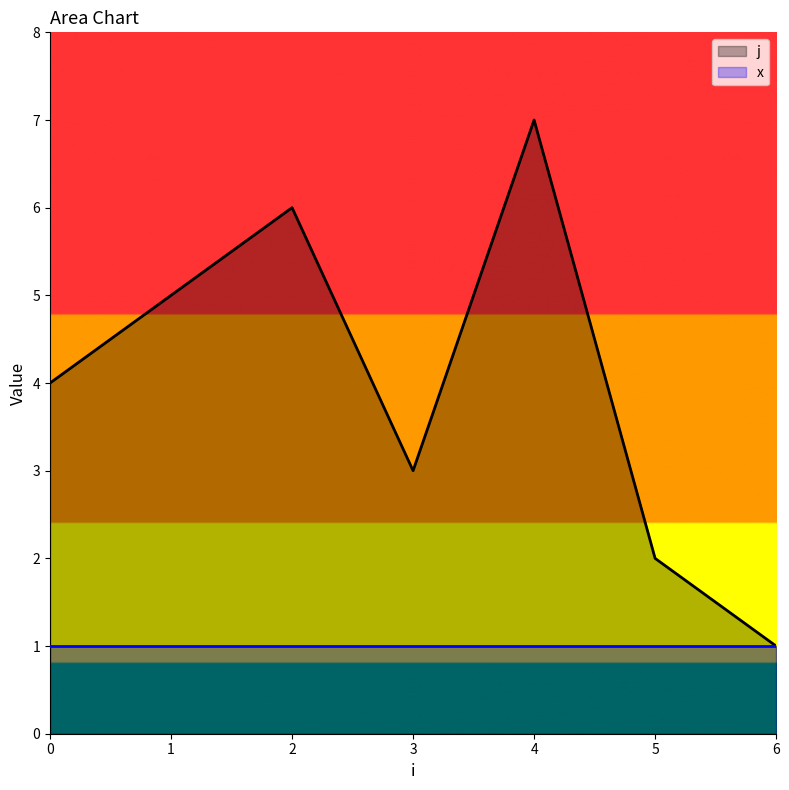

Which category has the lowest value across all series?

6